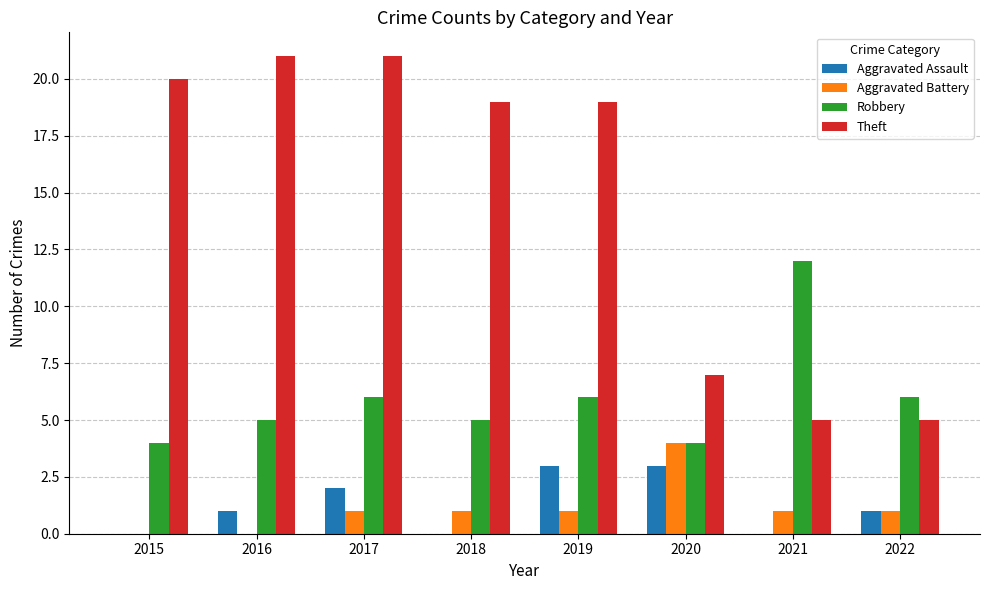

What is the sum of the Robbery values at 2015 and 2020?

8